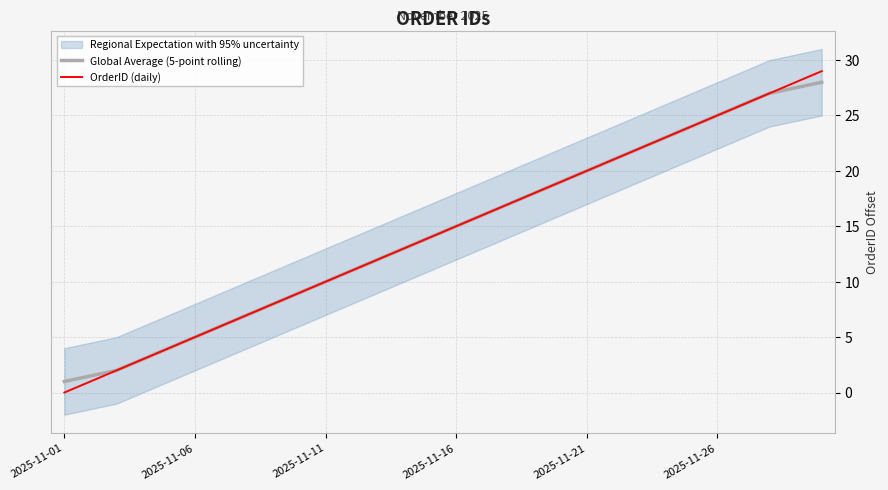

Does the chart have visible grid lines?

Yes